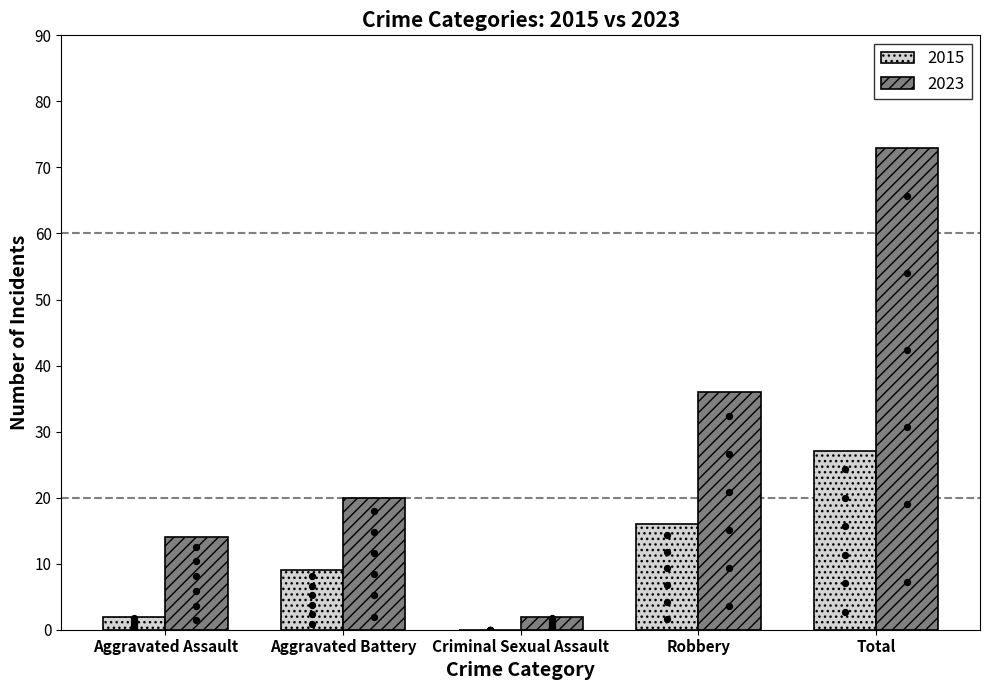

Is the value of 2015 at Criminal Sexual Assault greater than the value of 2023 at Aggravated Battery?

No